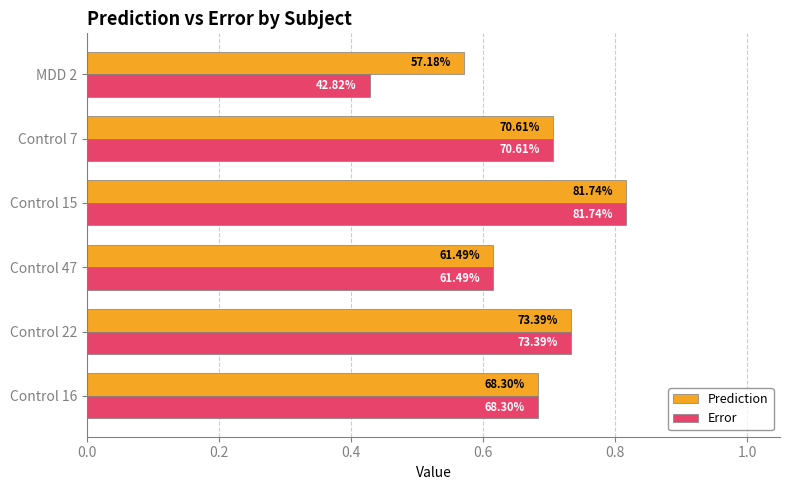

What position from the left is Control 47?

3